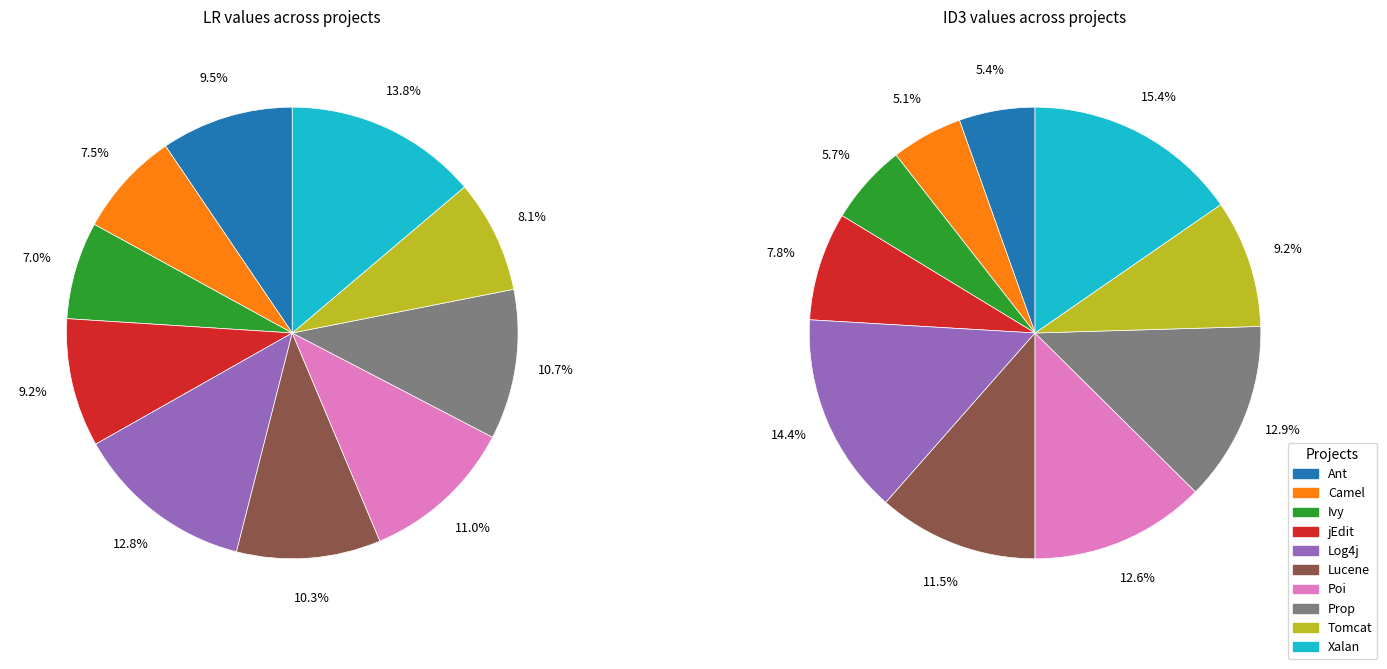

Do Xalan and jEdit together represent more than half of the pie?

No